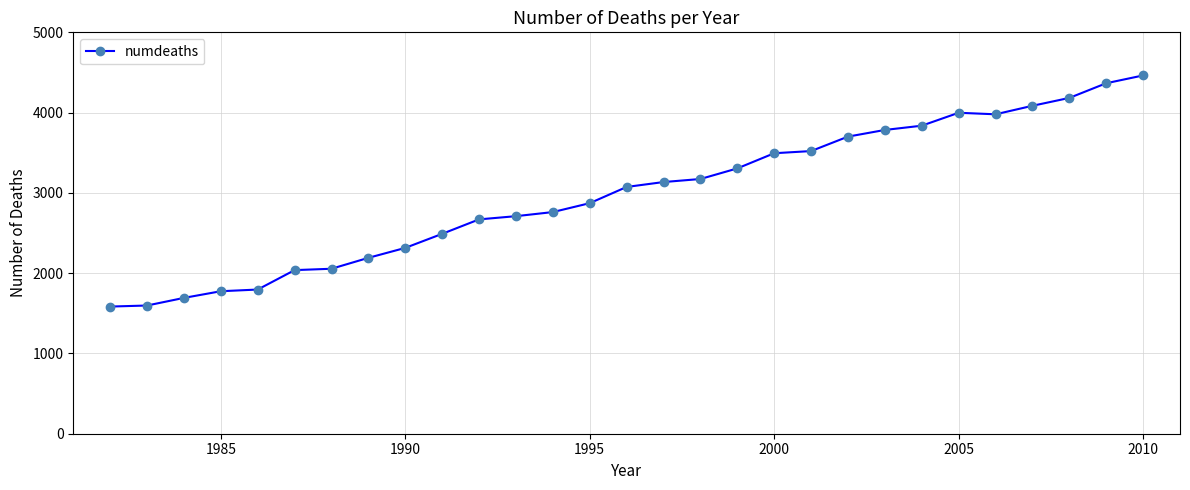

What is the value of the 29th point from the left?

4463